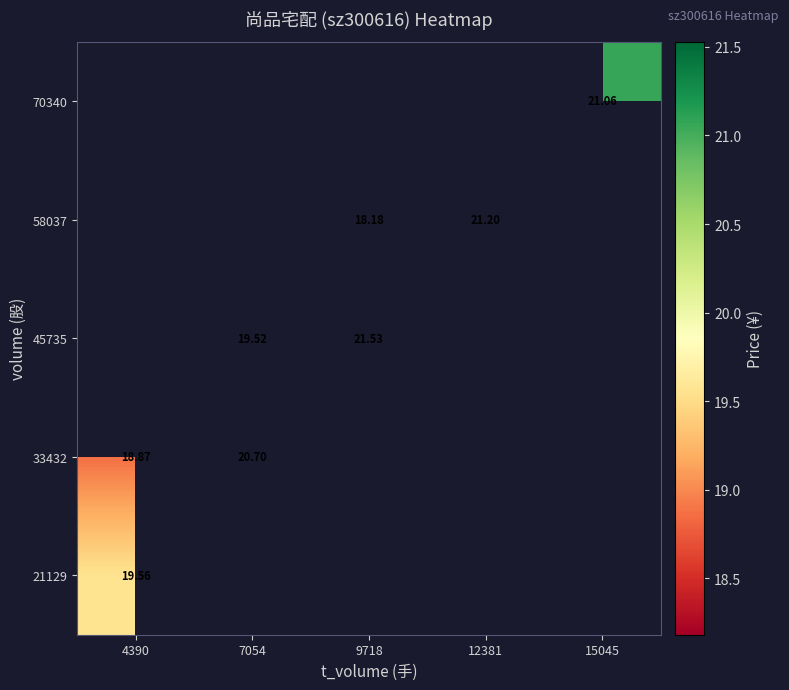

What is the maximum value shown in the chart?

21.5